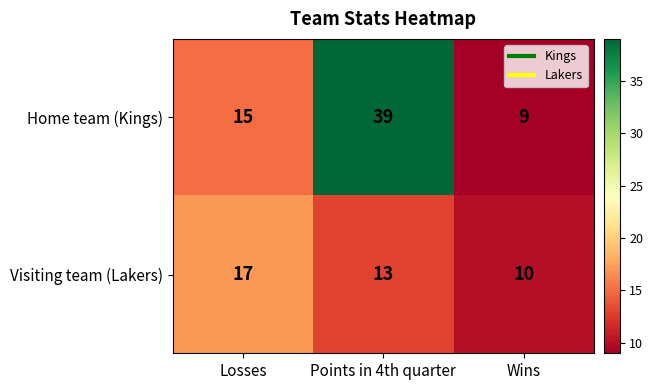

Where is Visiting team (Lakers) nearest to the value 13?

Points in 4th quarter